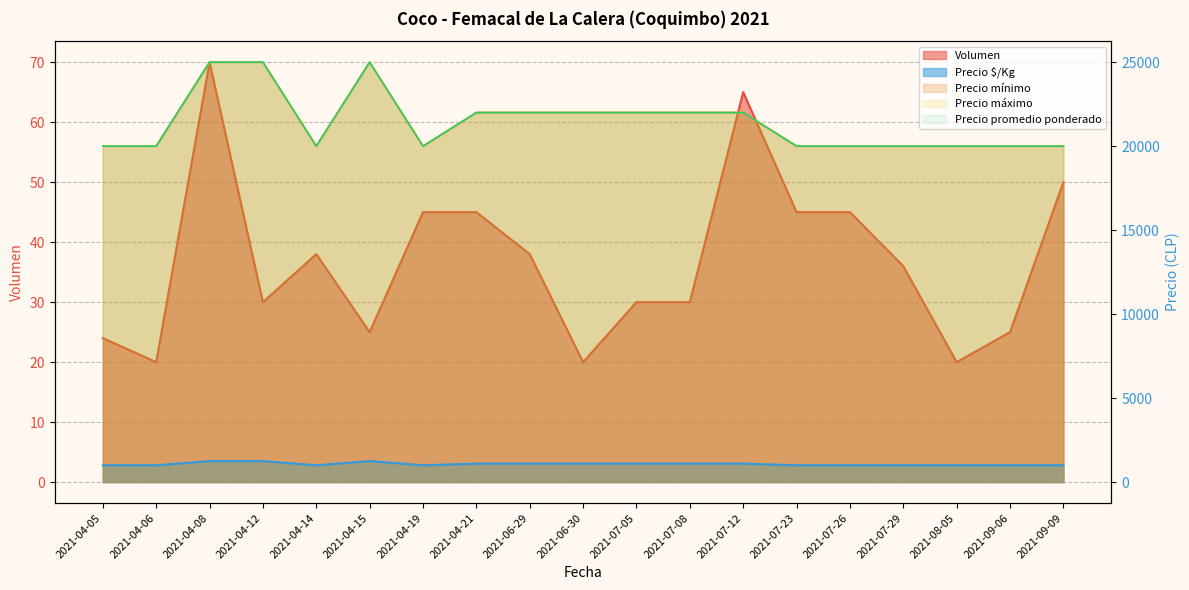

The Volumen series shows 70 at 2021-04-08. True or false?

True